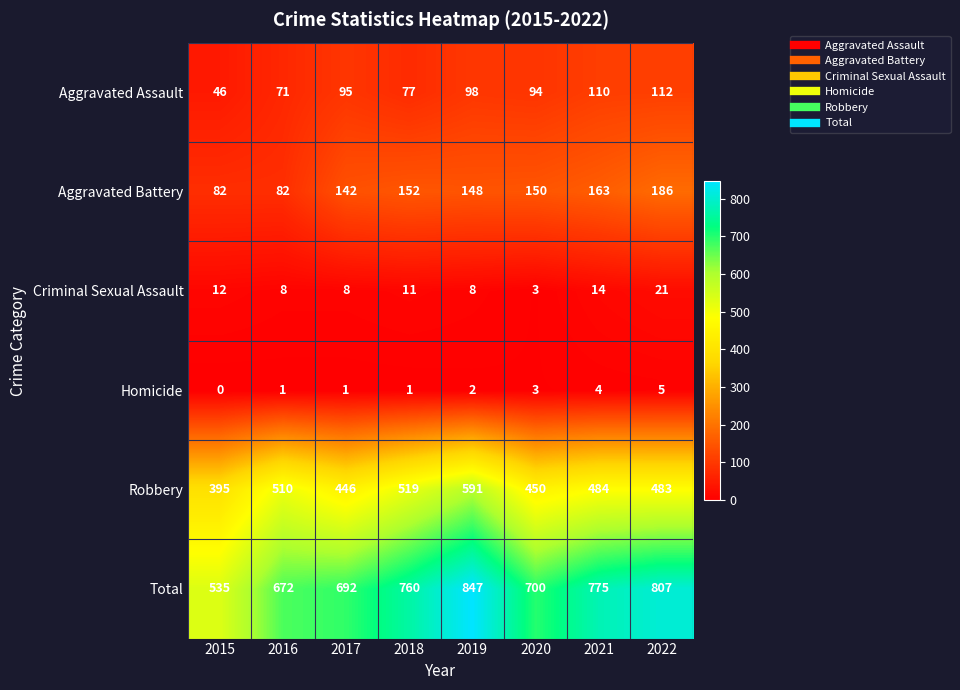

At how many categories does at least one series exceed 25?

8